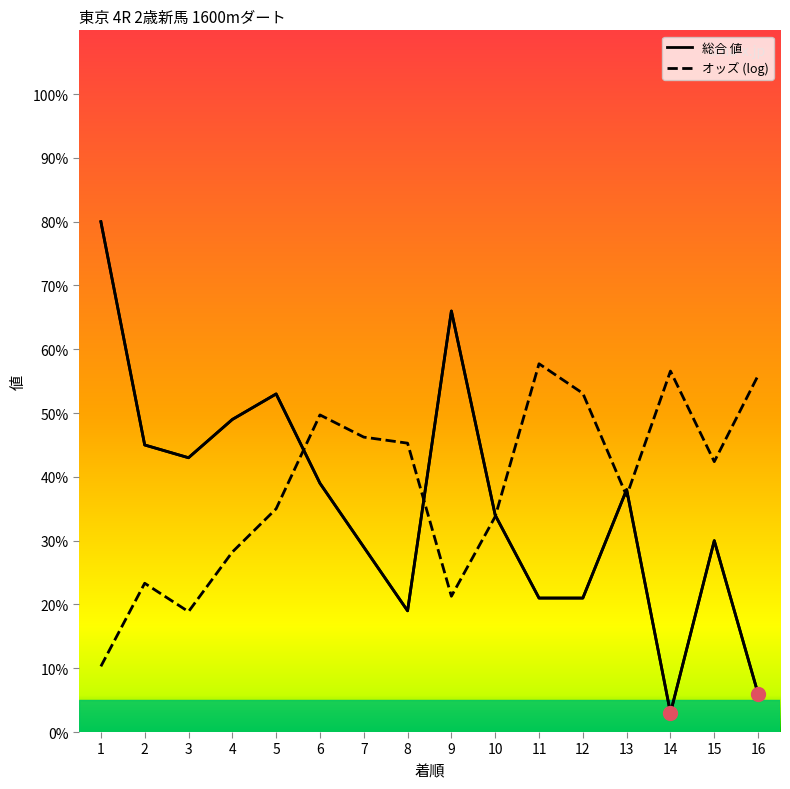

Is it true that the value at 10 is 34?

True